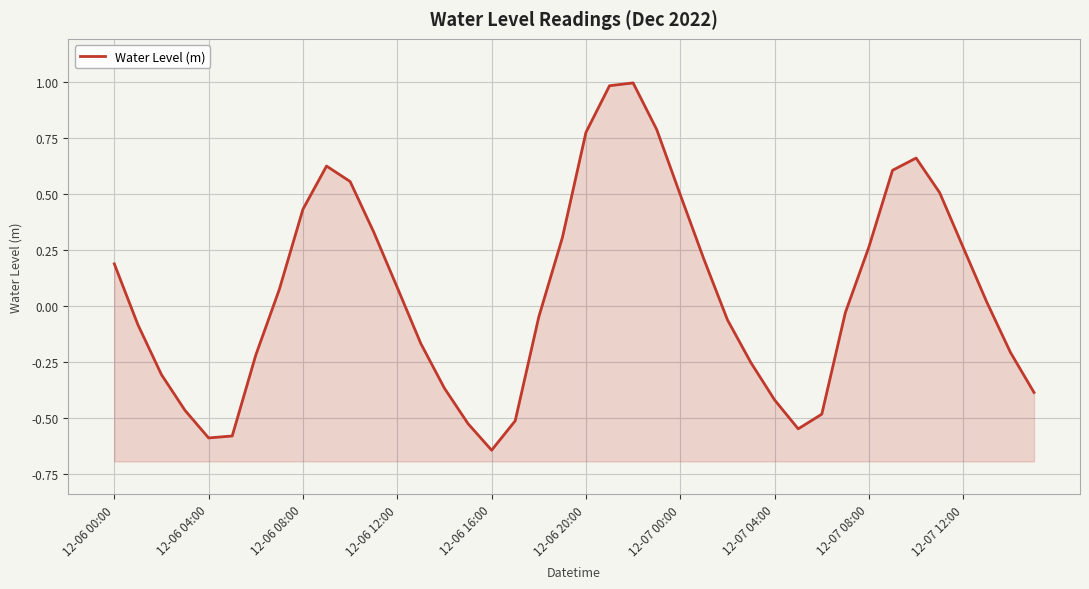

What is the sum of the values at 25 and 33?

0.8